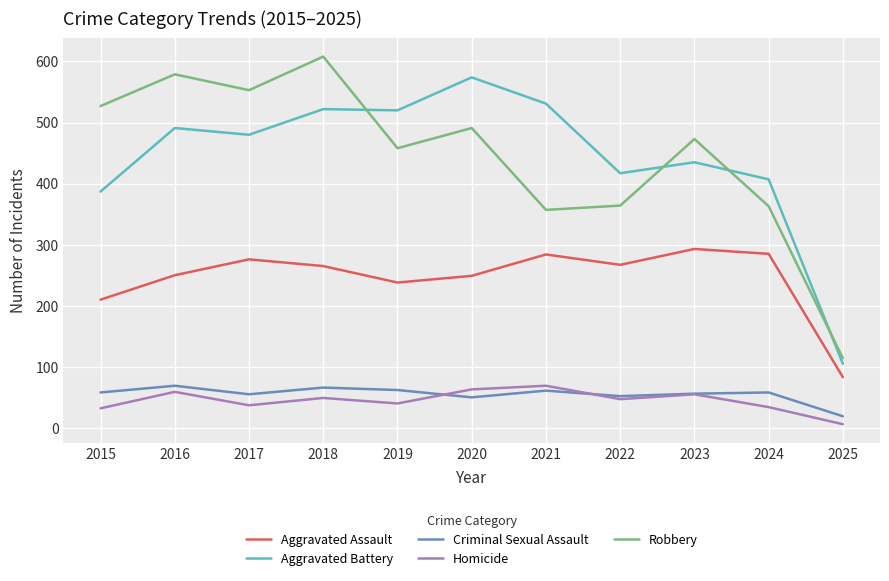

True or false: Robbery has more than 0 interior local peaks.

True